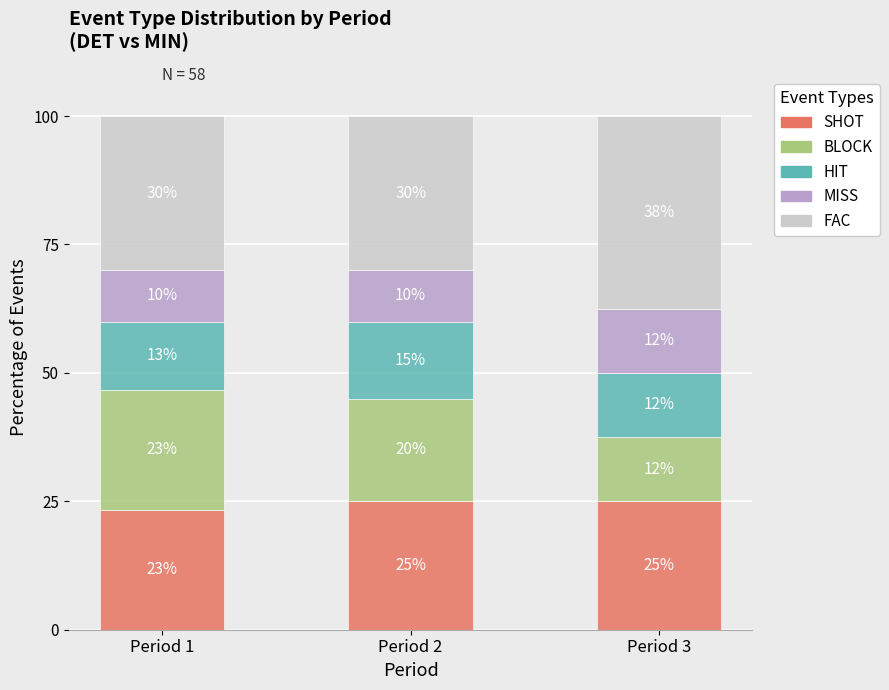

True or false: SHOT has a value of 44.5 at Period 2.

False